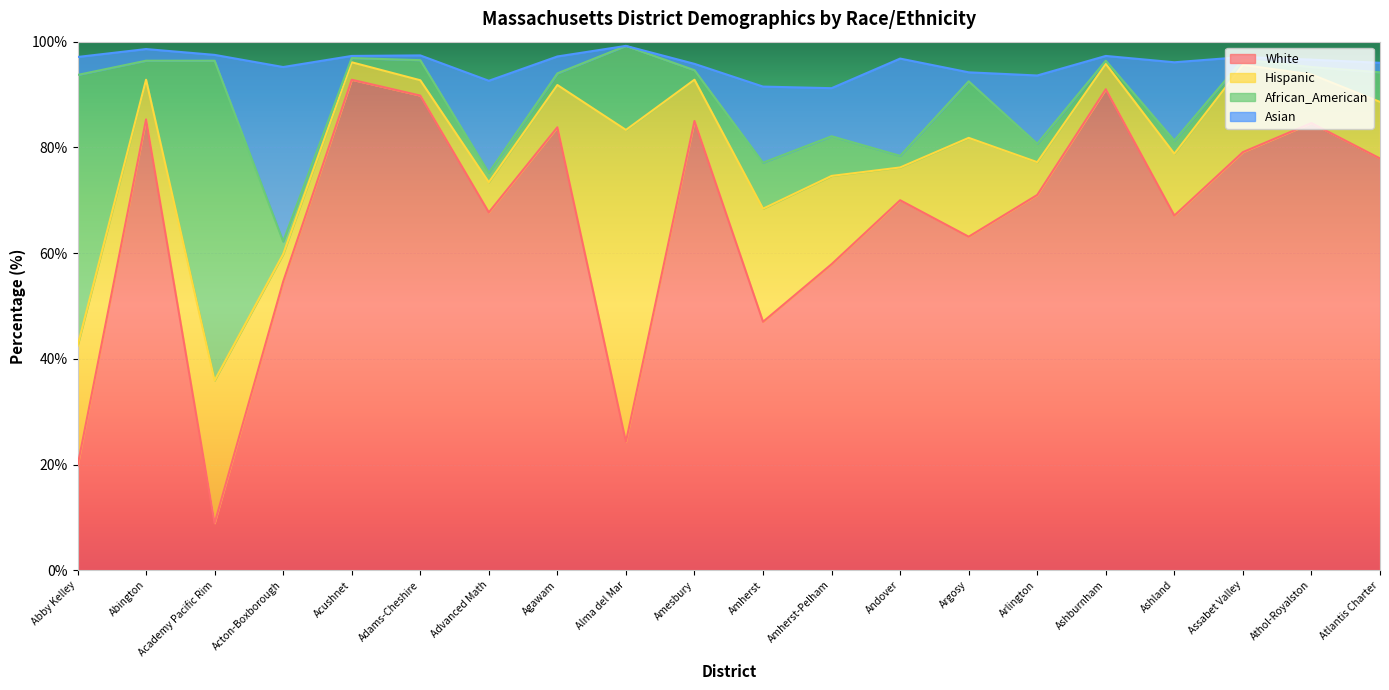

What is the maximum value shown in the chart?

99.2